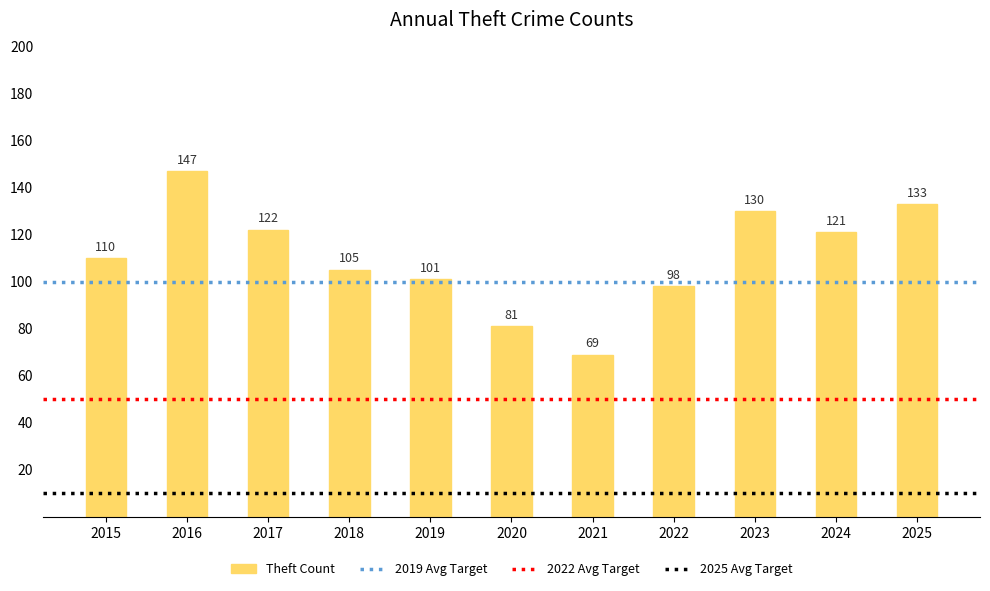

Count the number of data series in this chart.

1